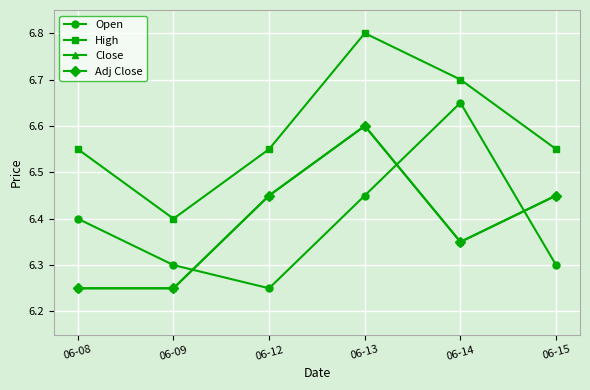

True or false: Open and Close cross at least once.

True